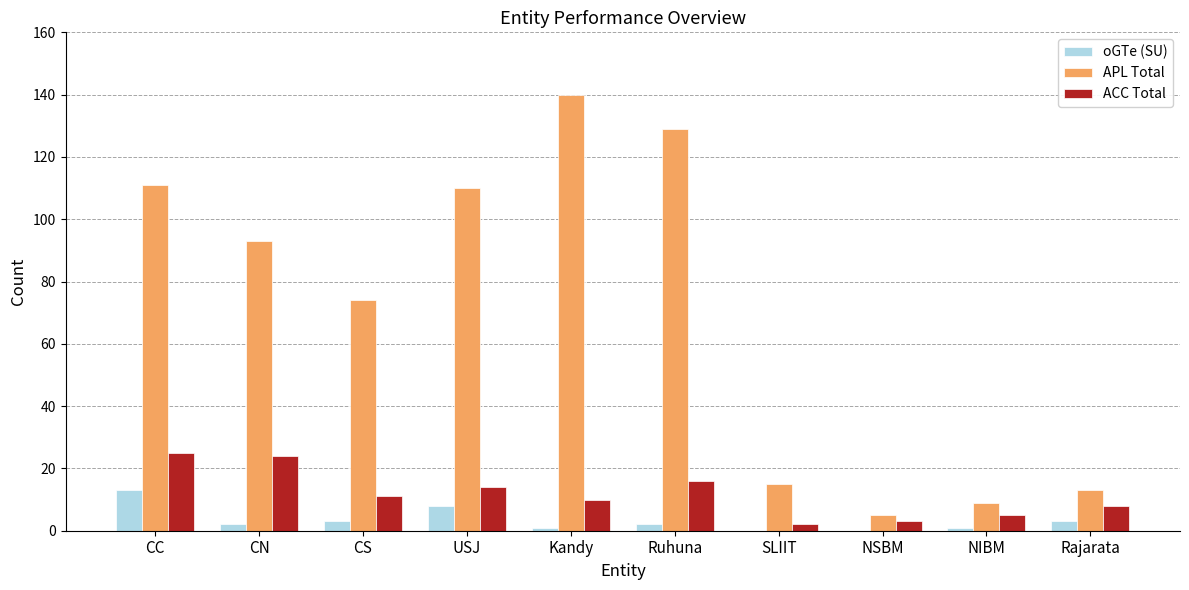

The value of APL Total at Ruhuna is 47. True or false?

False